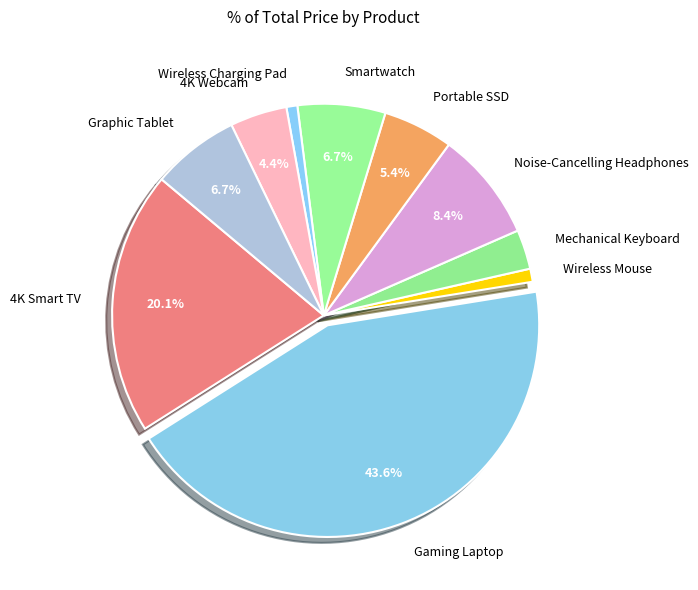

How many slices are in this pie chart?

10